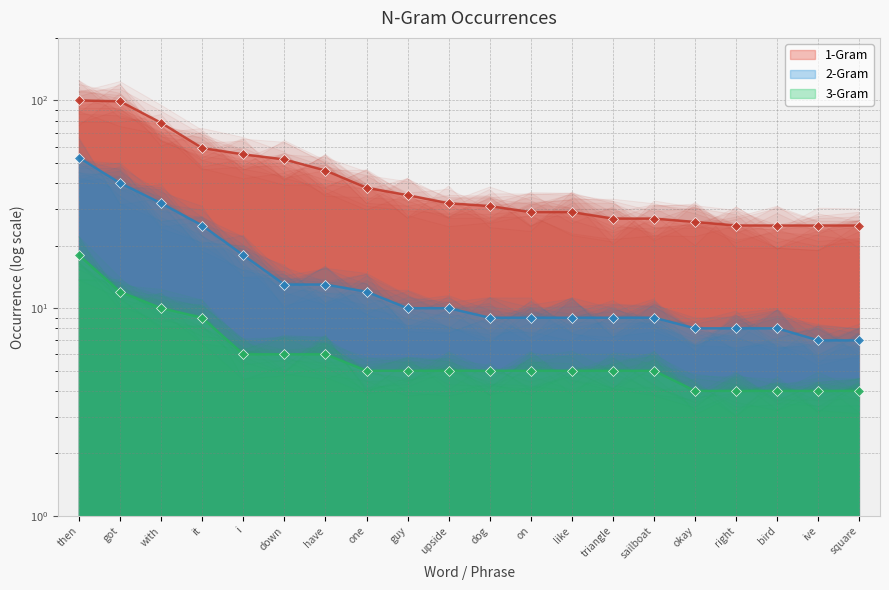

What is the approximate value of 1-Gram at like, to the nearest 10?

30